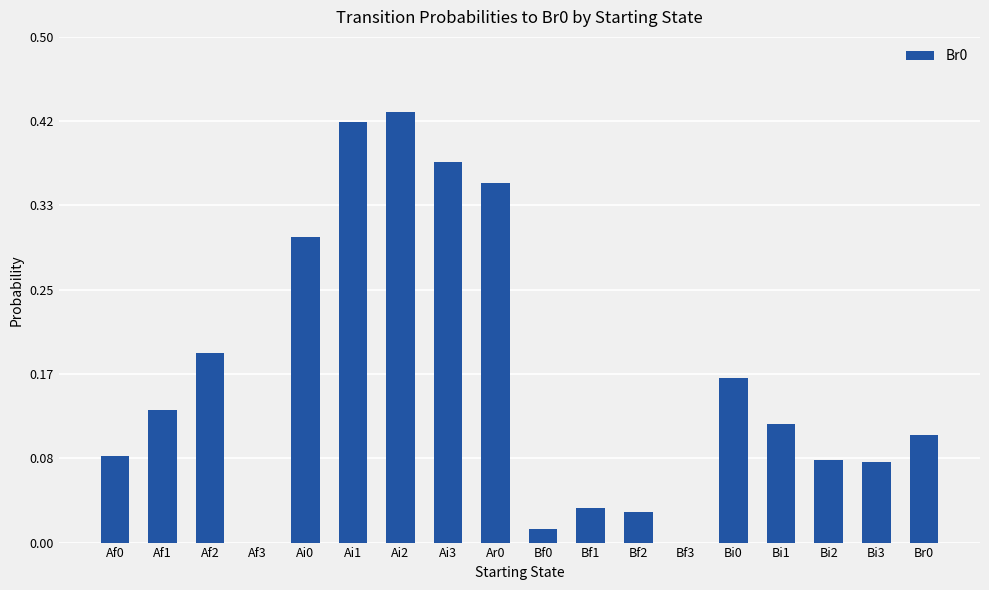

Which category has the highest value across all series?

Ai2